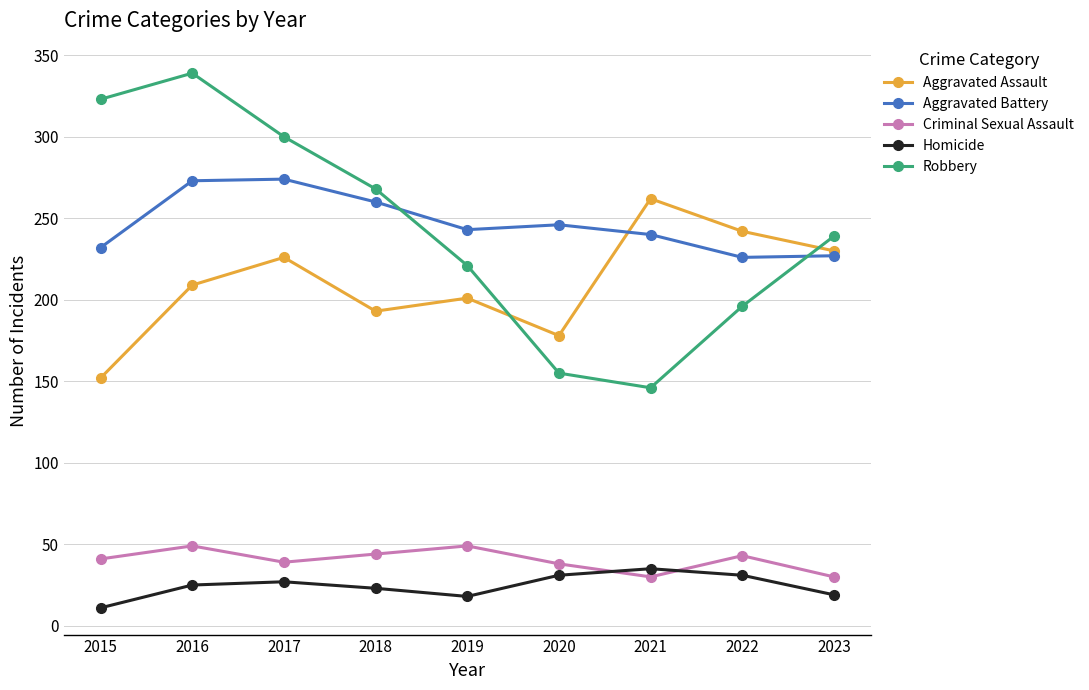

True or false: Homicide and Aggravated Assault intersect in this chart.

False